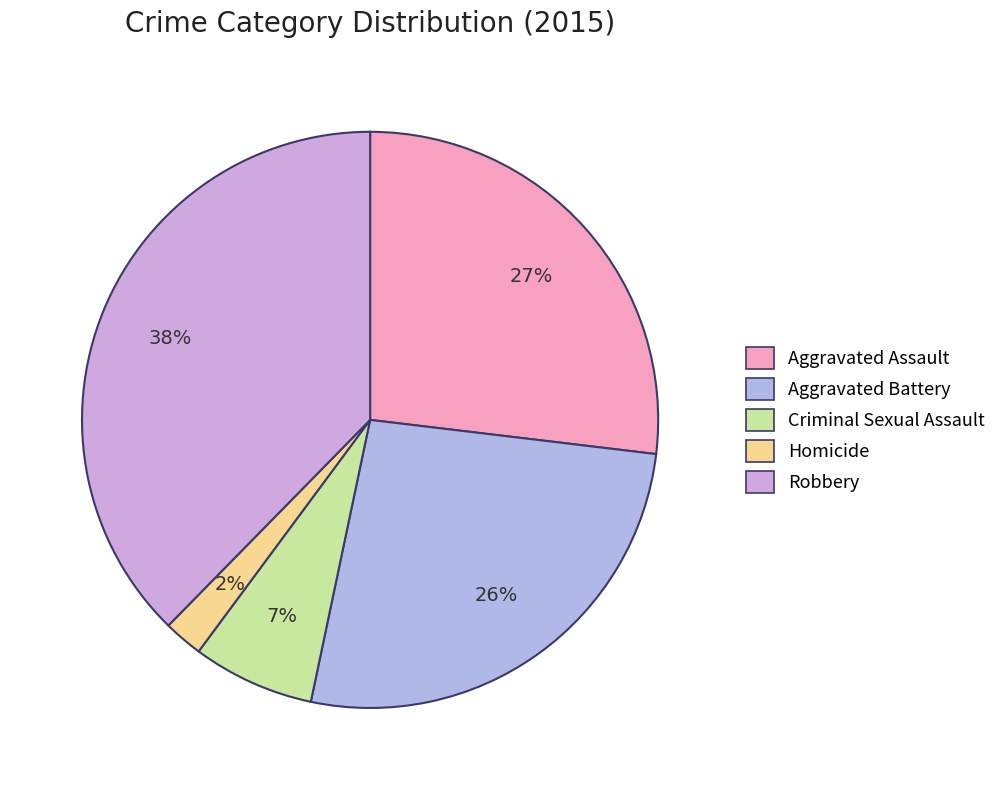

Count the number of slices in the pie.

5